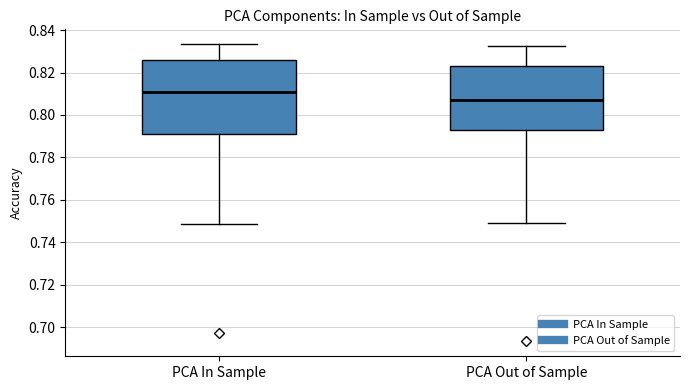

Comparing the boxes themselves (not the whiskers), which one is the tallest?

PCA In Sample